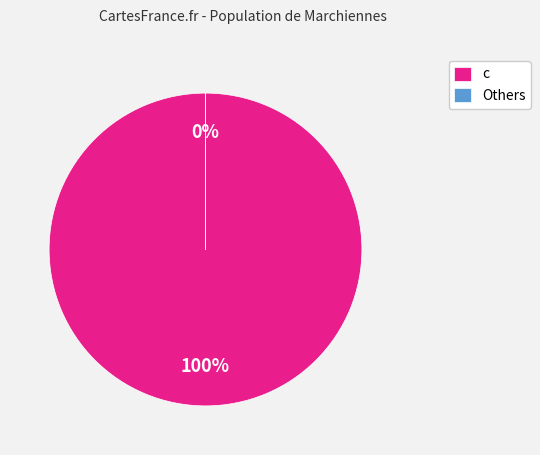

Which has a higher value, h or c?

c